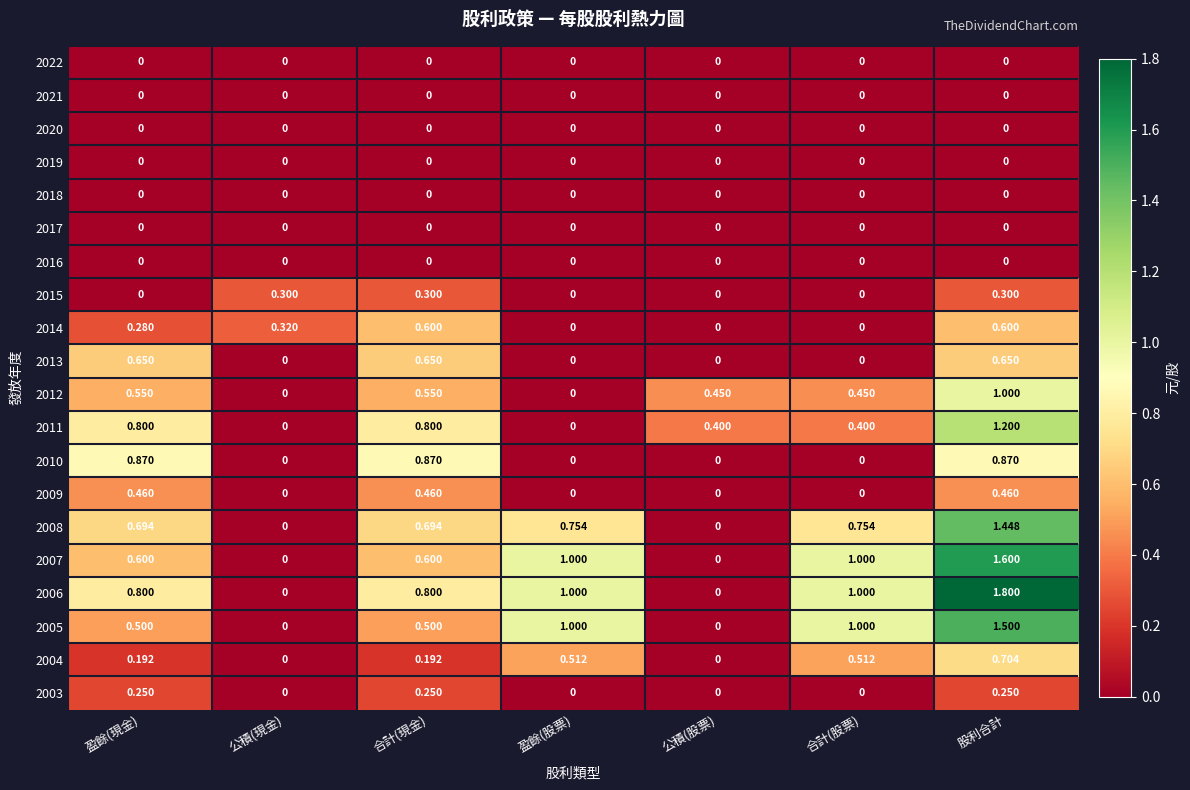

Which label corresponds to the largest value in the chart?

股利合計